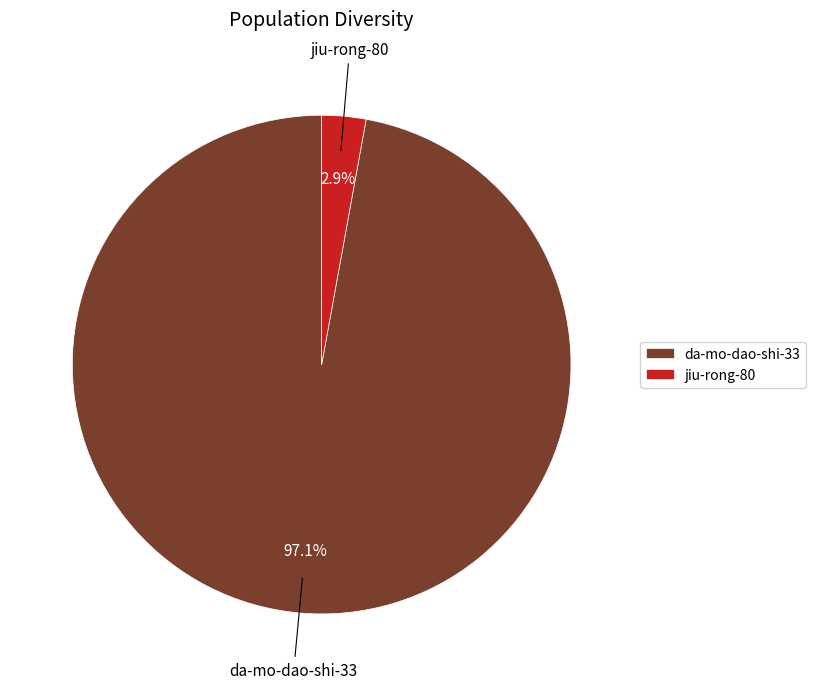

Combined, do da-mo-dao-shi-33 and jiu-rong-80 account for over 50%?

Yes